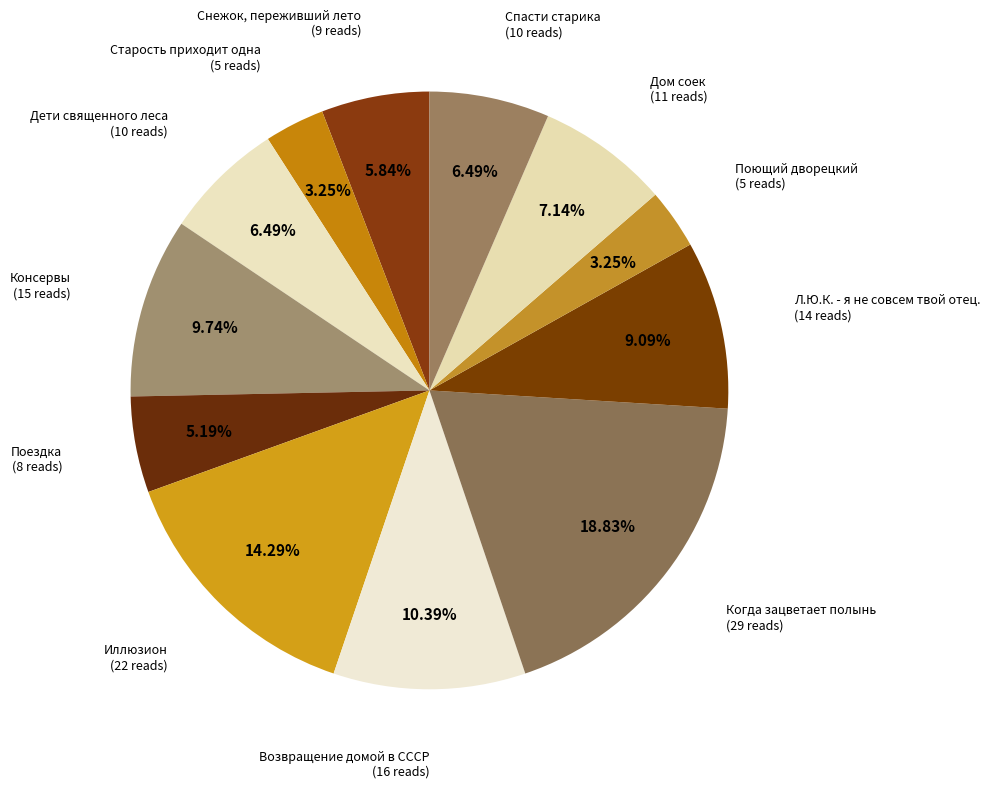

How many slices are in this pie chart?

12